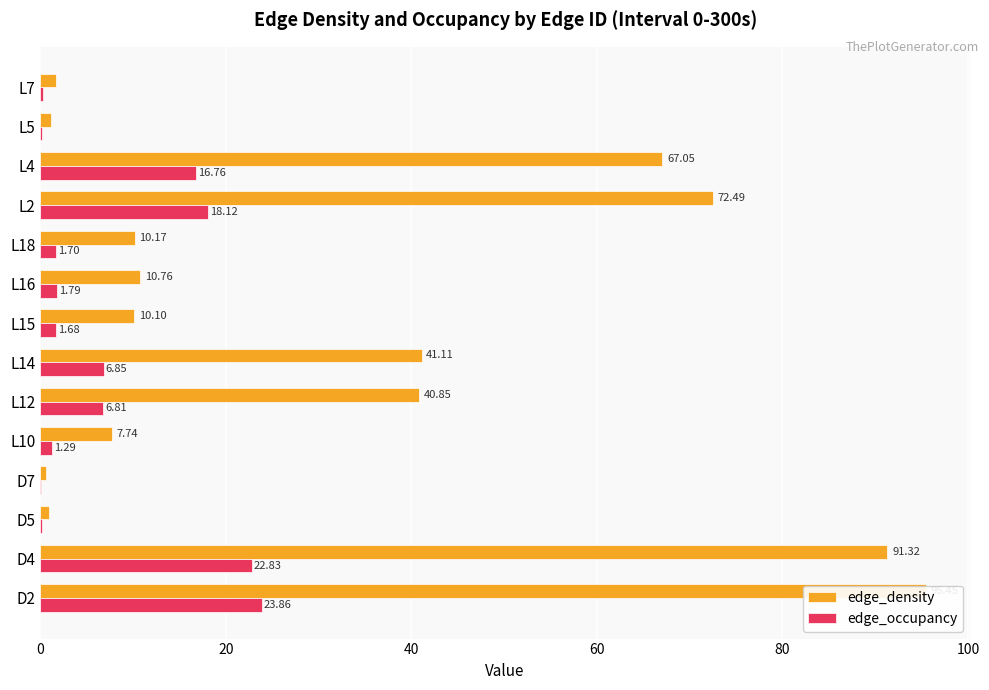

What is the difference between the second highest and second lowest values in the edge_density series?

90.4